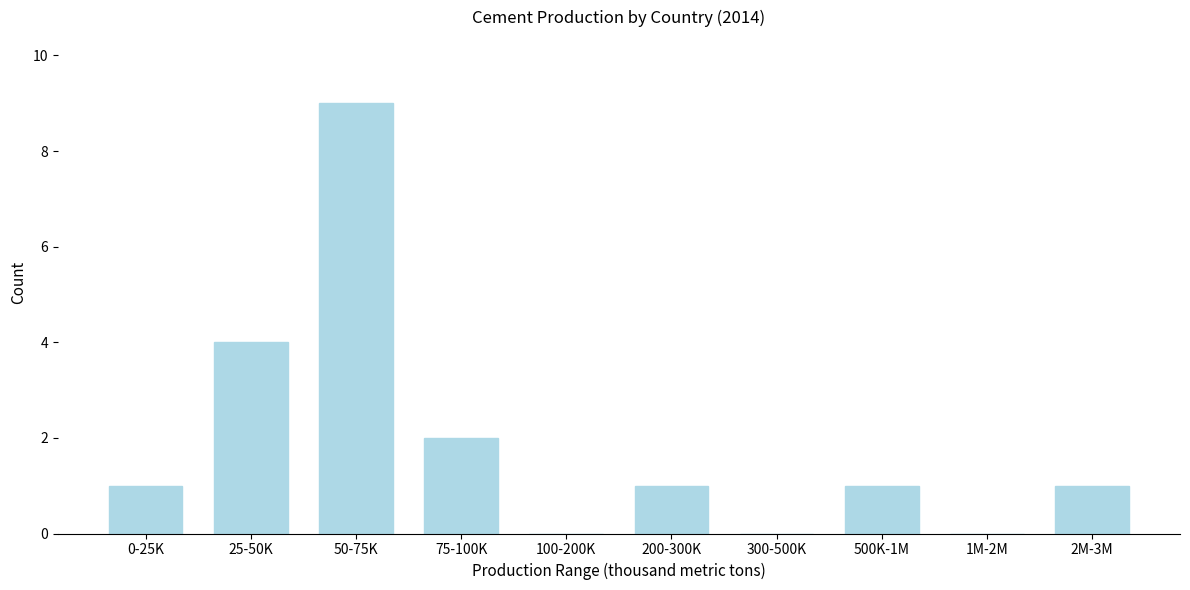

Reading left to right, list all the values displayed in this chart.

0-25K=1	25-50K=4	50-75K=9	75-100K=2	100-200K=0	200-300K=1	300-500K=0	500K-1M=1	1M-2M=0	2M-3M=1